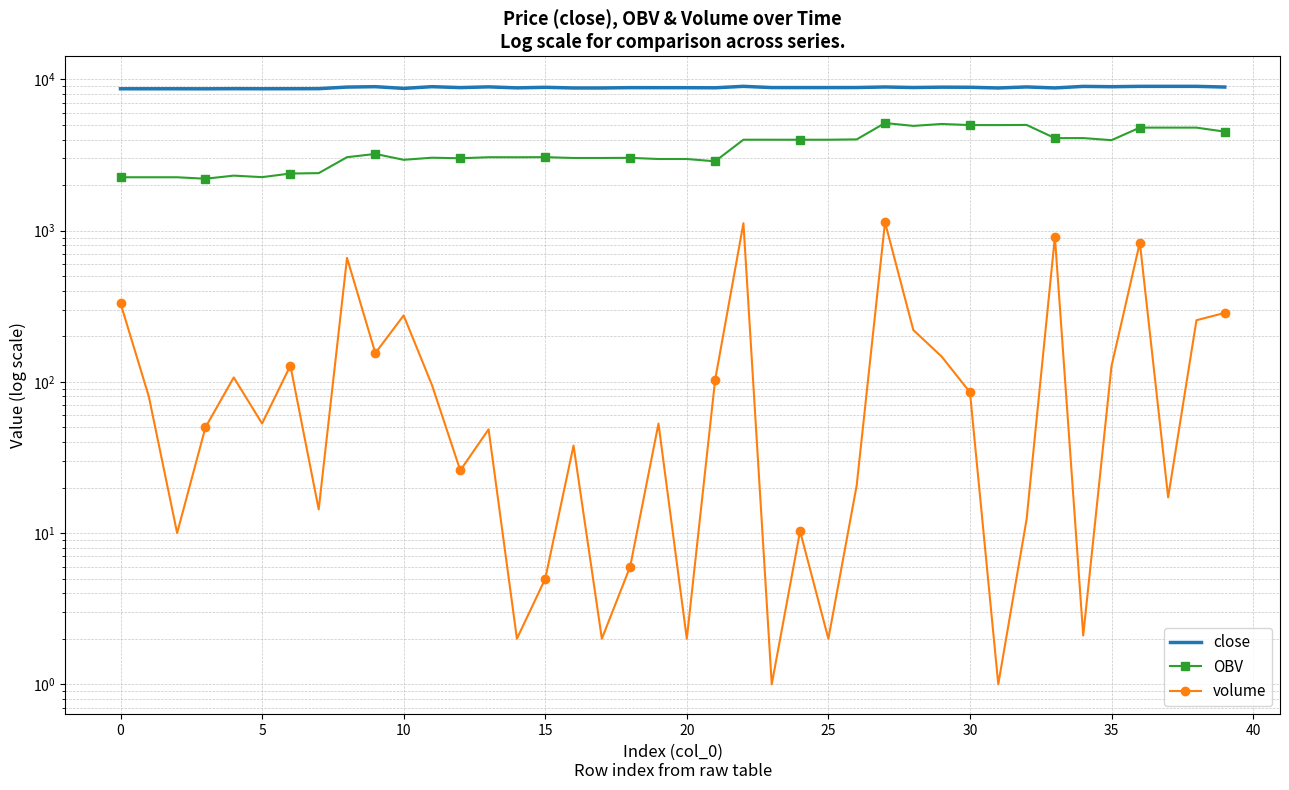

Is it true that OBV equals 6656.4 at 32?

False